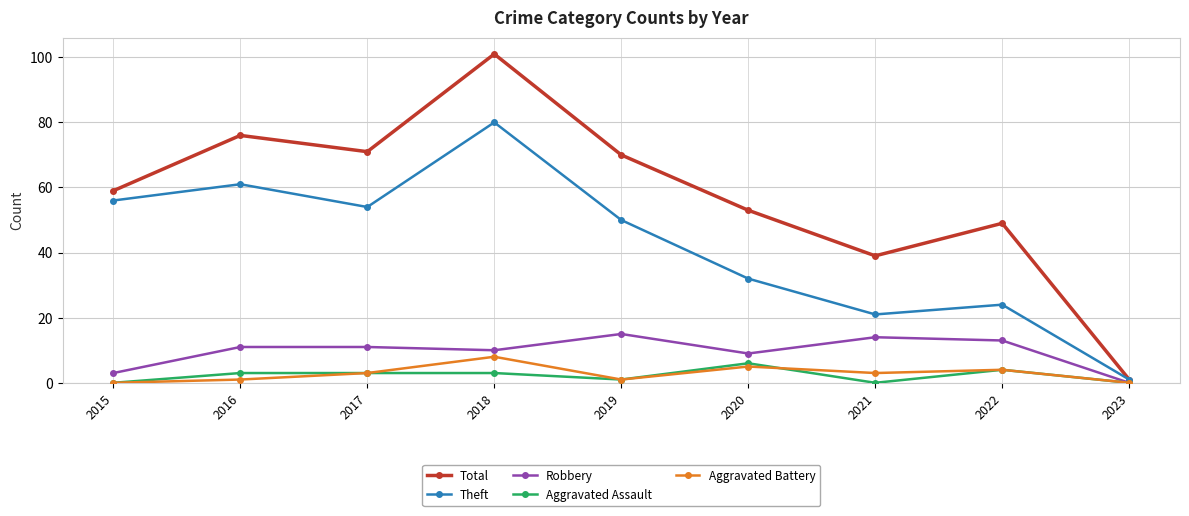

What is the difference between the second highest and second lowest values in the Robbery series?

11